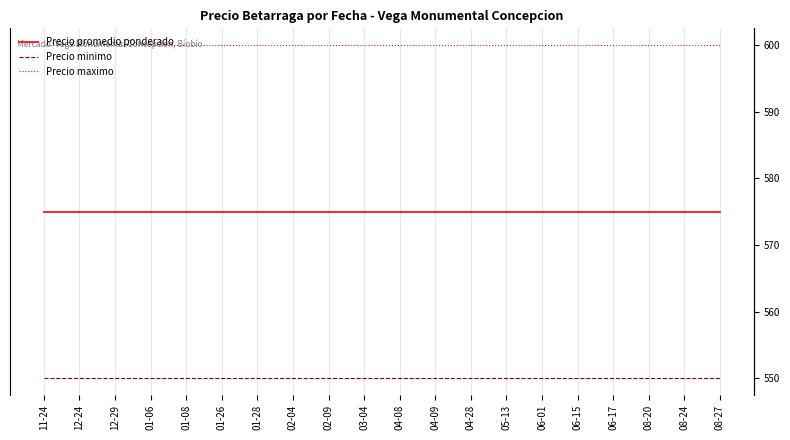

List the labels in order of Precio promedio ponderado value, smallest first.

11-24, 12-24, 12-29, 01-06, 01-08, 01-26, 01-28, 02-04, 02-09, 03-04, 04-08, 04-09, 04-28, 05-13, 06-01, 06-15, 06-17, 08-20, 08-24, 08-27